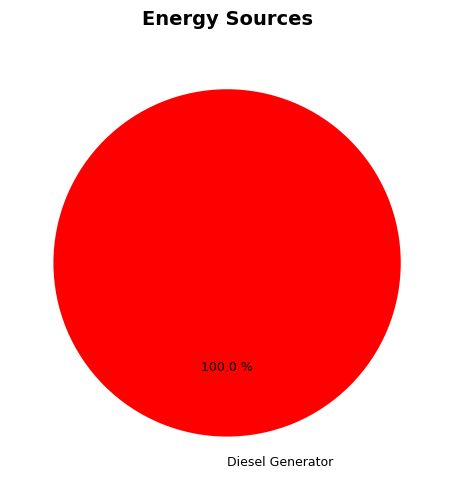

Is it true that Diesel Generator is 100% of the pie?

True